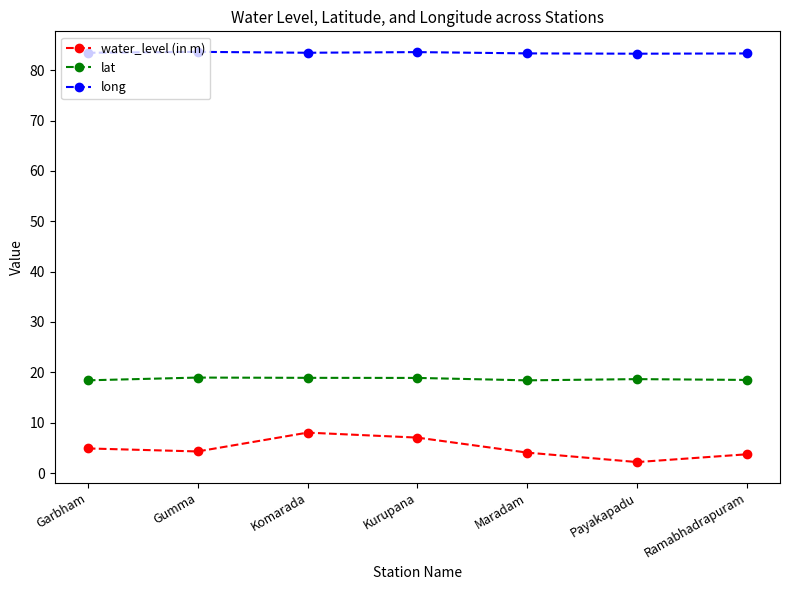

True or false: water_level (in m) and lat cross at least once.

False